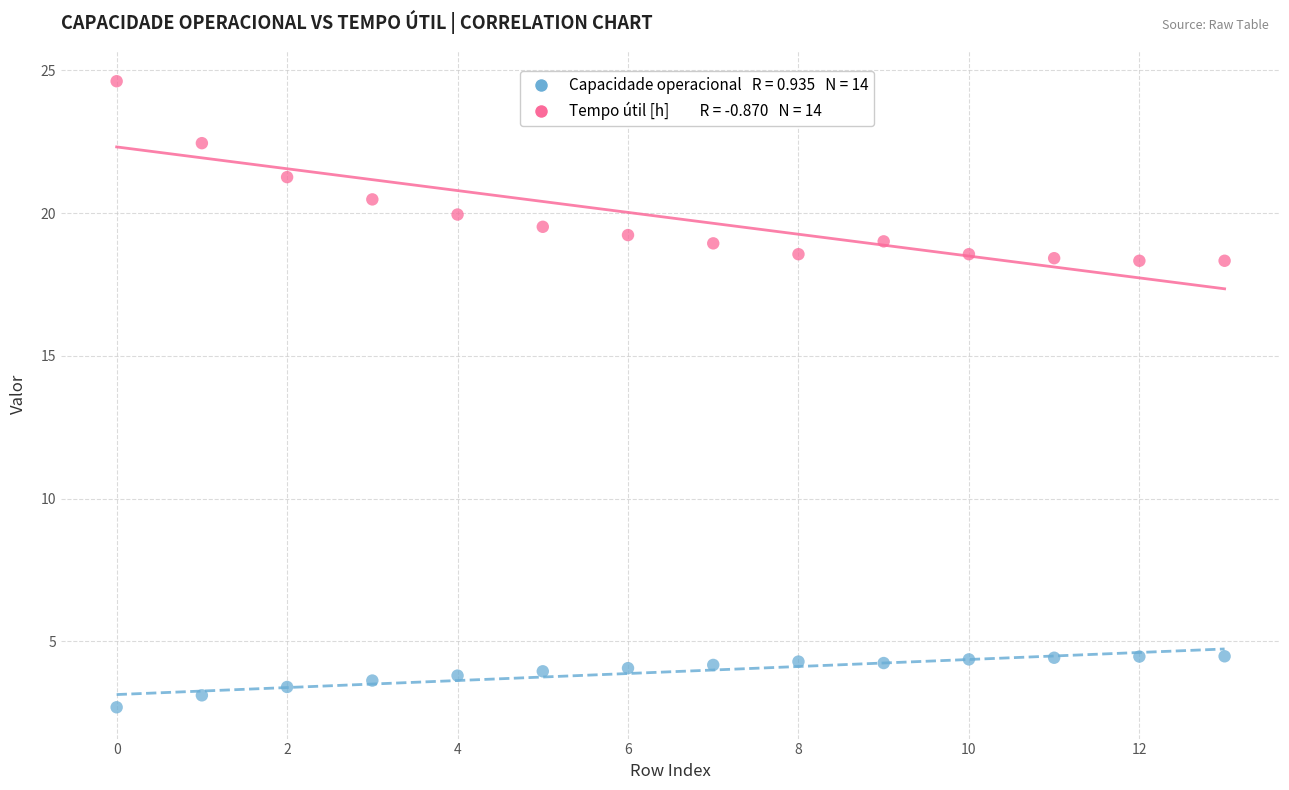

Across all data points, what is the range of Y values (max minus min)?

21.9